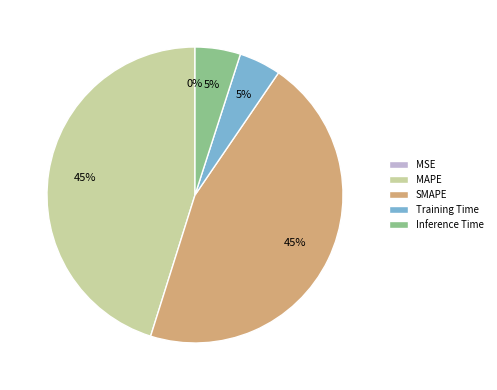

The Training Time slice represents 5% of the pie. True or false?

True